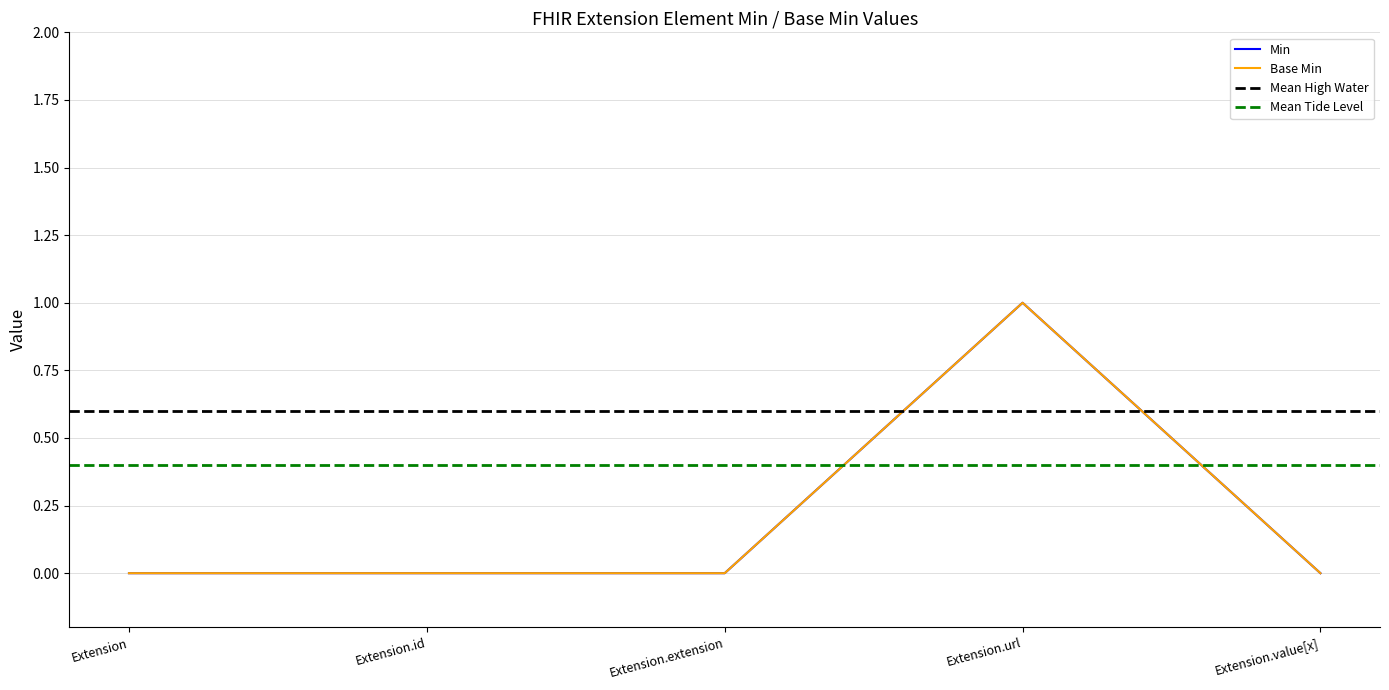

True or false: Min and Base Min intersect in this chart.

False